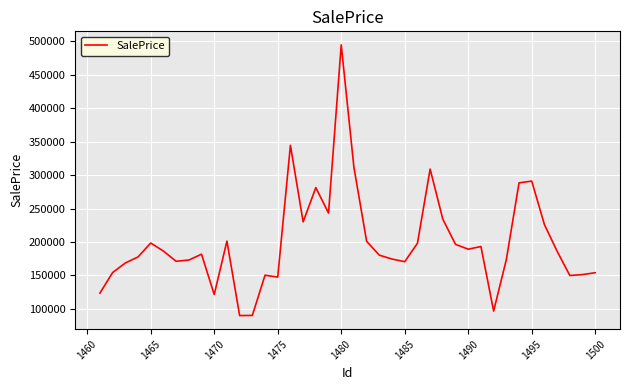

What is the minimum value shown in the chart?

90017.4